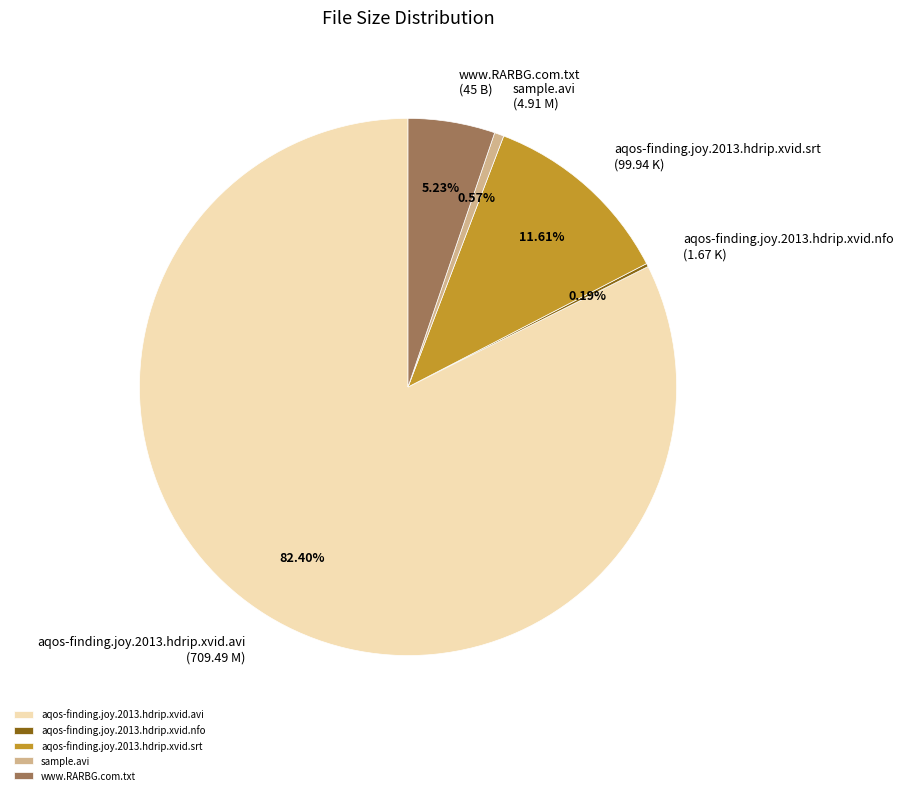

The sample.avi slice represents 13% of the pie. True or false?

False